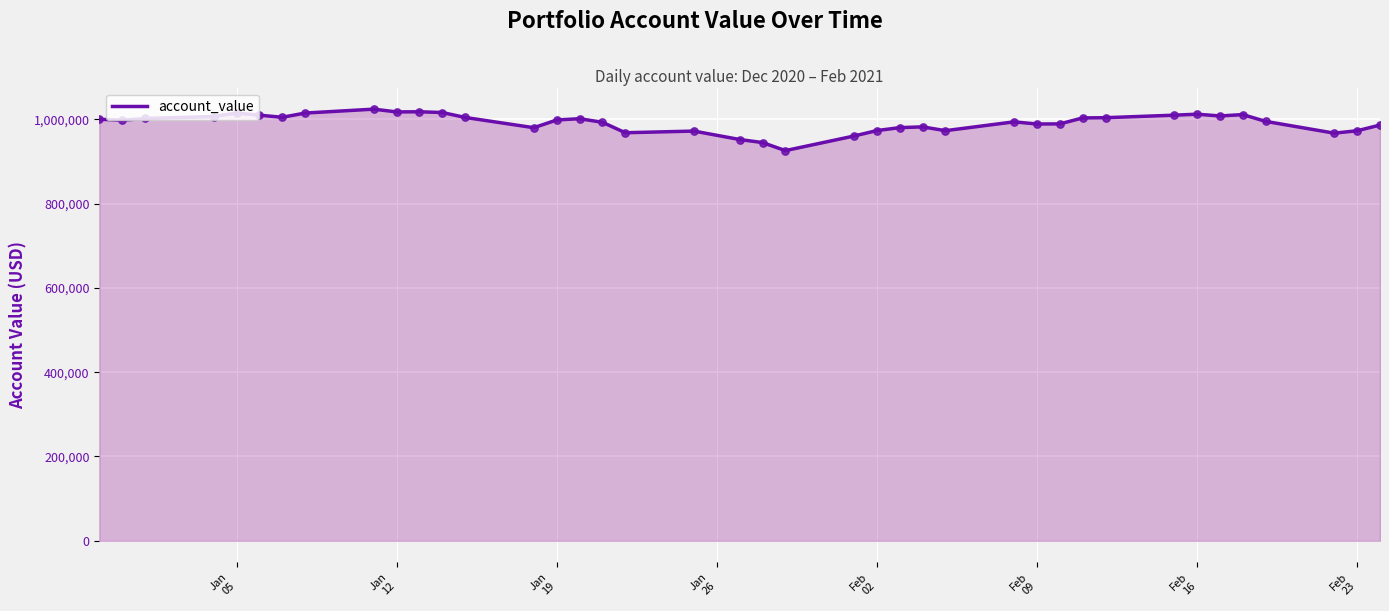

What is the greatest value displayed?

1023934.1